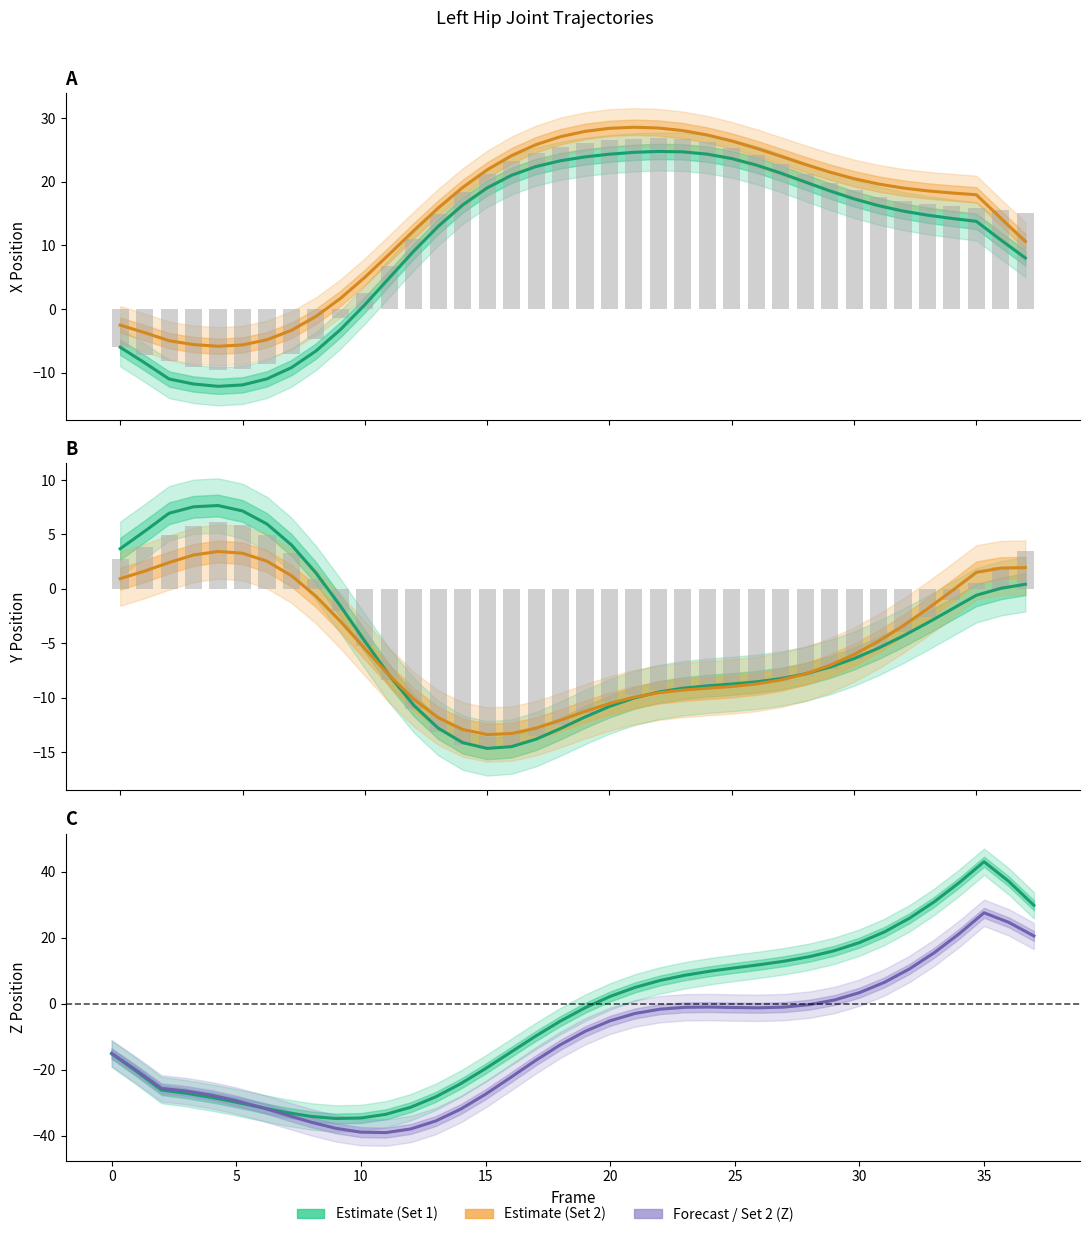

At which label does Estimate (Set 1) first exceed -1?

20